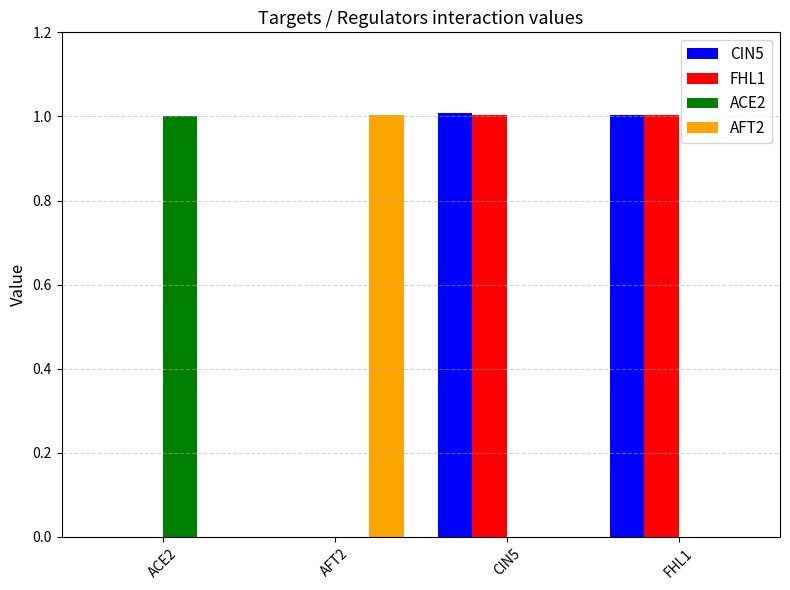

Count the number of categories in the chart.

4